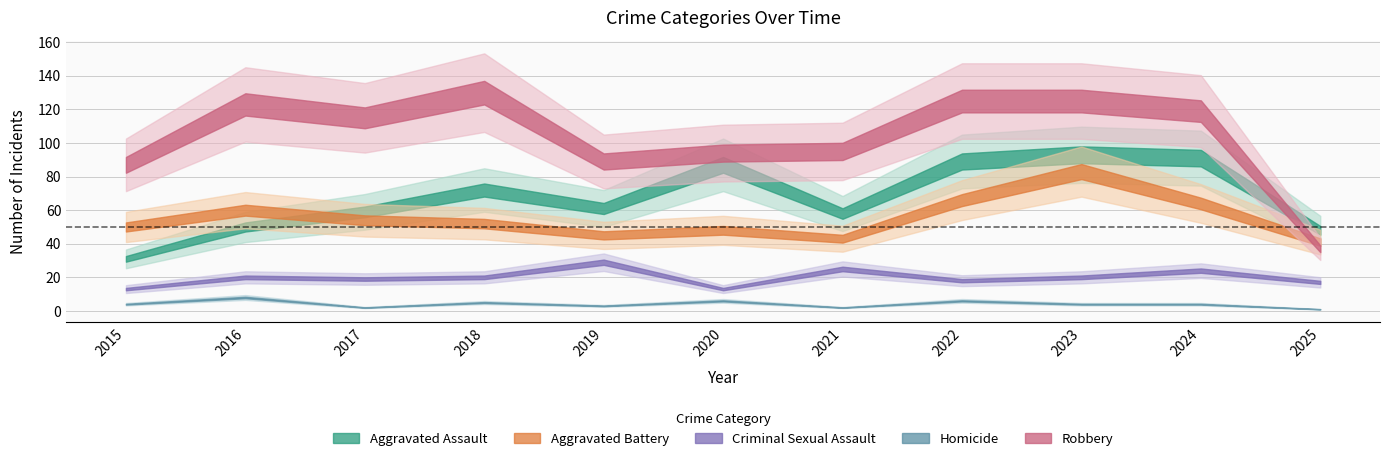

What is the sum of all Criminal Sexual Assault values?

218